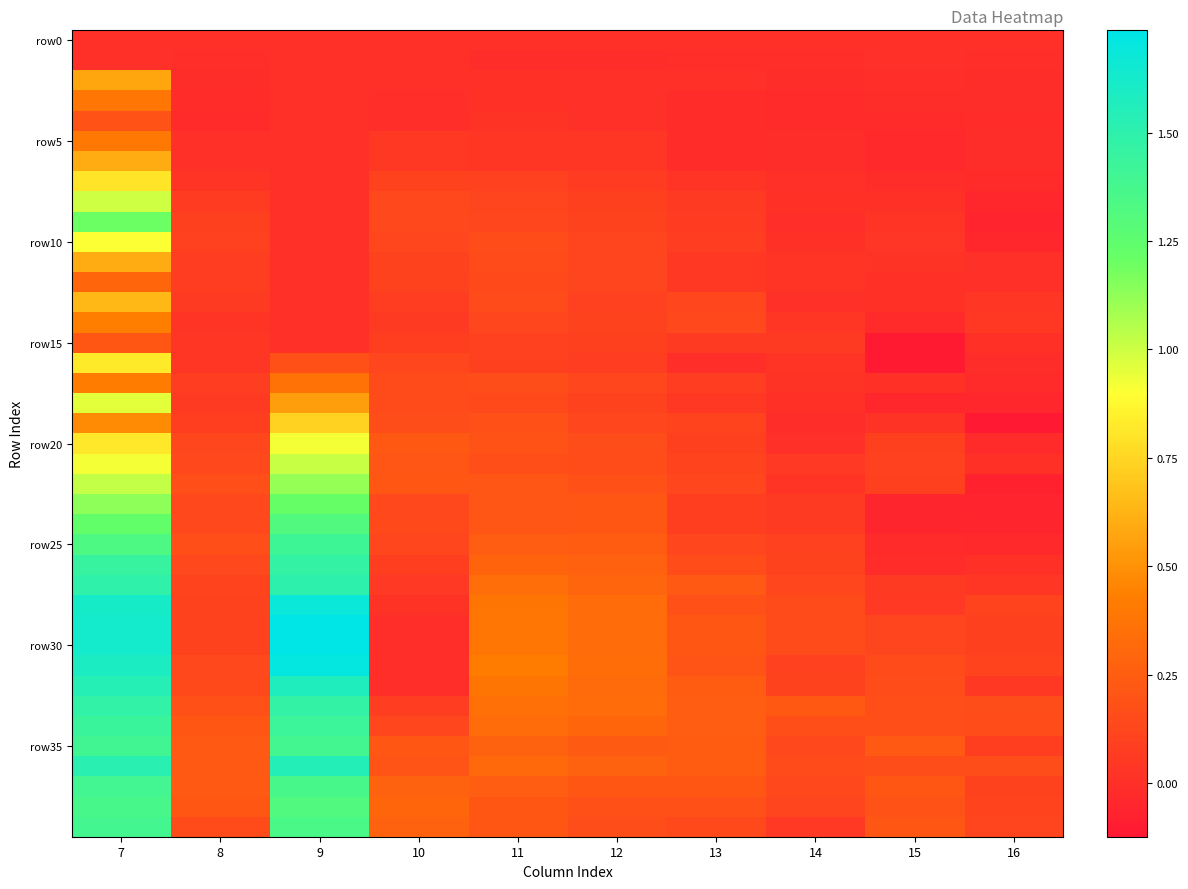

At how many categories does at least one series exceed 1?

2